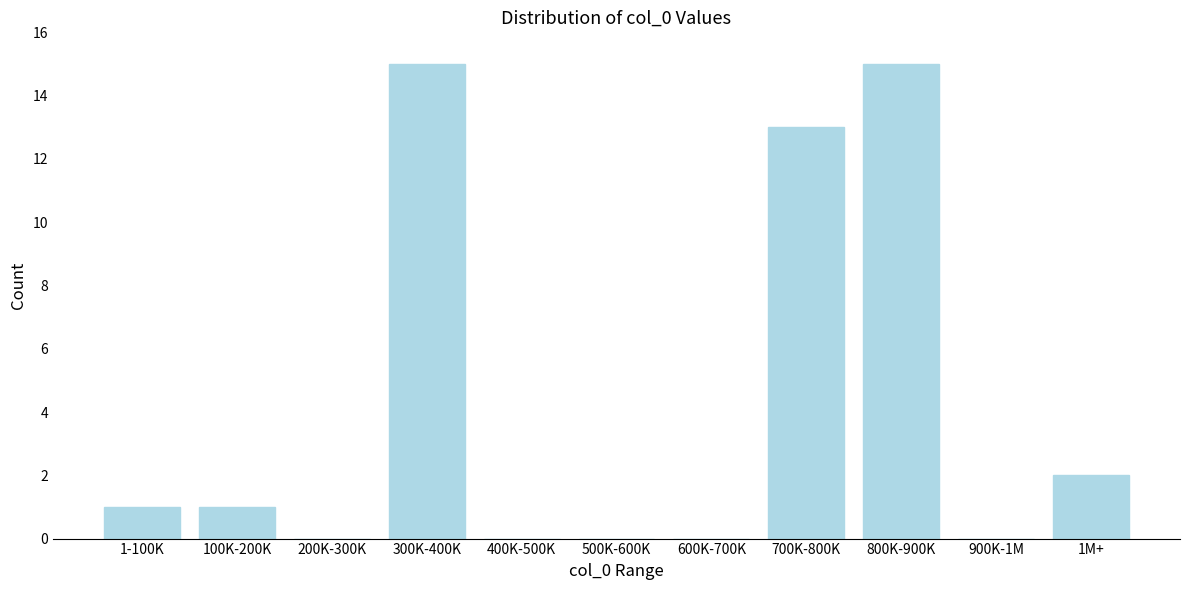

Reading left to right, list all the values displayed in this chart.

1-100K=1	100K-200K=1	200K-300K=0	300K-400K=15	400K-500K=0	500K-600K=0	600K-700K=0	700K-800K=13	800K-900K=15	900K-1M=0	1M+=2